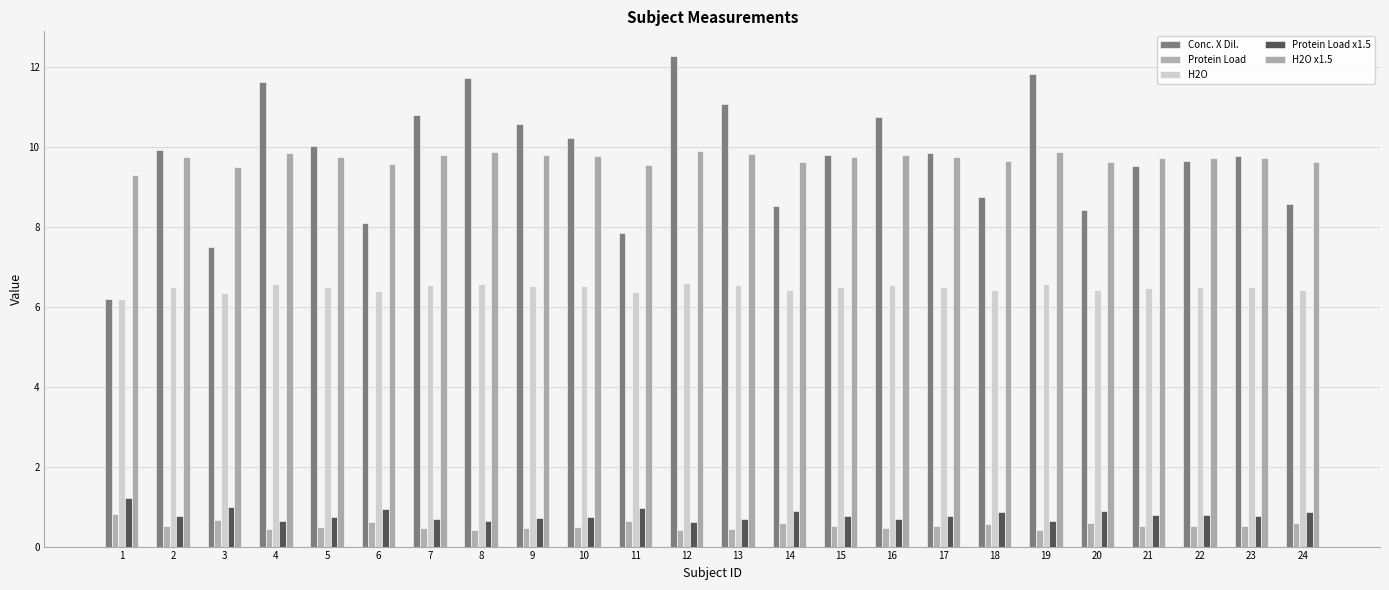

Reading left to right, list all the values displayed in this chart.

Conc. X Dil.: 6.2	9.9	7.5	11.6	10.0	8.1	10.8	11.7	10.6	10.2	7.9	12.3	11.1	8.5	9.8	10.8	9.8	8.7	11.8	8.4	9.5	9.6	9.8	8.6
Protein Load: 0.8	0.5	0.7	0.4	0.5	0.6	0.5	0.4	0.5	0.5	0.6	0.4	0.5	0.6	0.5	0.5	0.5	0.6	0.4	0.6	0.5	0.5	0.5	0.6
H2O: 6.2	6.5	6.3	6.6	6.5	6.4	6.5	6.6	6.5	6.5	6.4	6.6	6.5	6.4	6.5	6.5	6.5	6.4	6.6	6.4	6.5	6.5	6.5	6.4
Protein Load x1.5: 1.2	0.8	1.0	0.6	0.7	0.9	0.7	0.6	0.7	0.7	1.0	0.6	0.7	0.9	0.8	0.7	0.8	0.9	0.6	0.9	0.8	0.8	0.8	0.9
H2O x1.5: 9.3	9.7	9.5	9.9	9.8	9.6	9.8	9.9	9.8	9.8	9.5	9.9	9.8	9.6	9.7	9.8	9.7	9.6	9.9	9.6	9.7	9.7	9.7	9.6